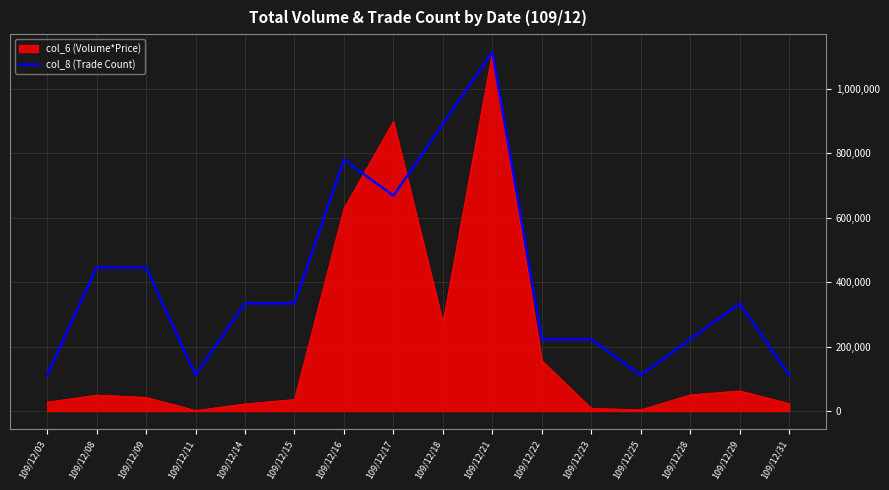

The value of col_8 (Trade Count) at 109/12/03 is 111435. True or false?

True